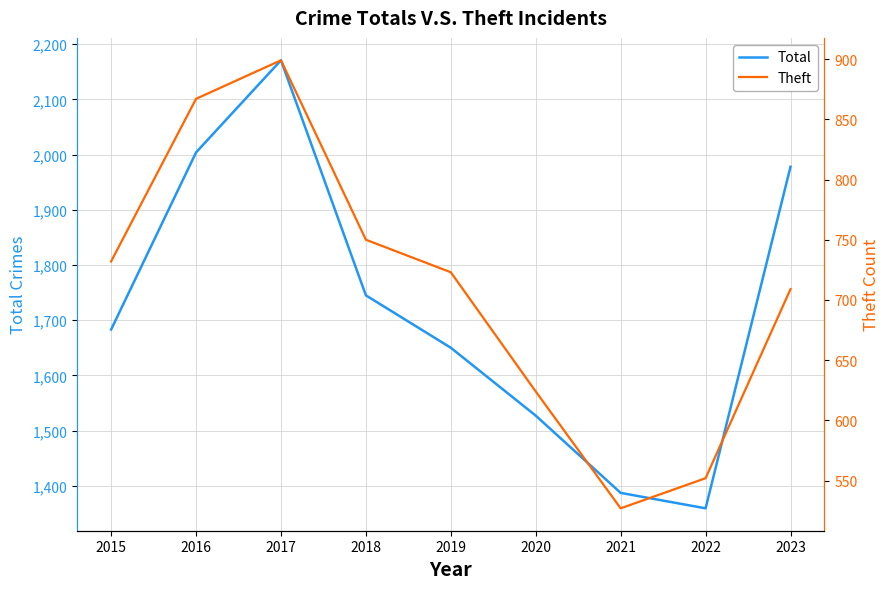

At which category does Theft reach its first local peak?

2017